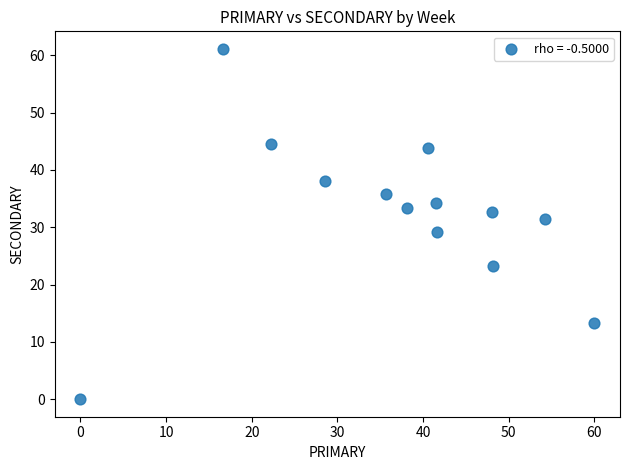

What is the range of X values (max minus min)?

60.0